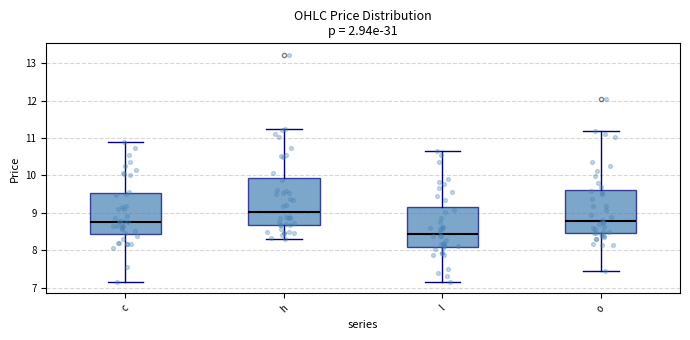

Which box is the tallest, from its lower edge to its upper edge?

h